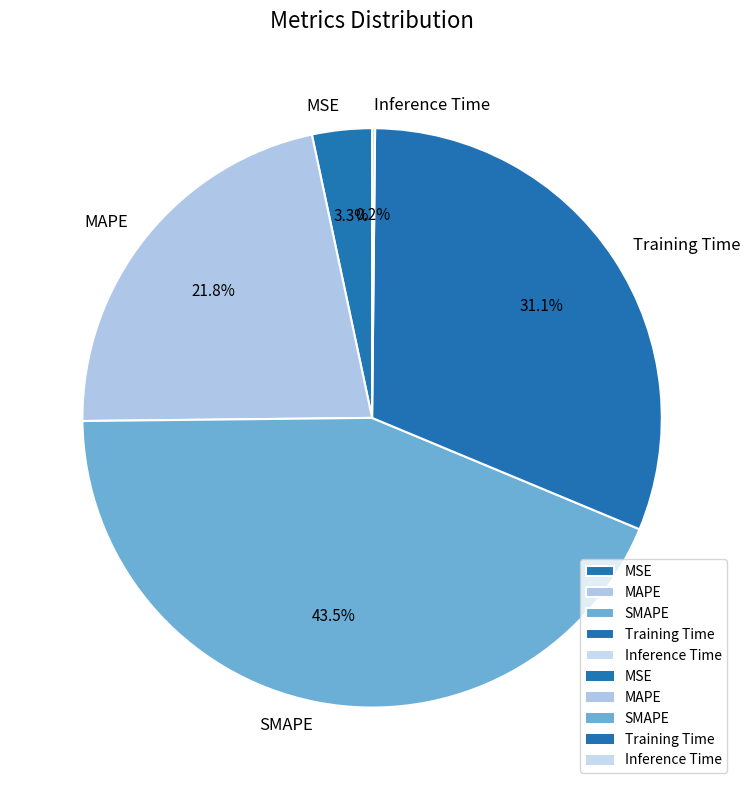

Between SMAPE and Training Time, which is larger?

SMAPE